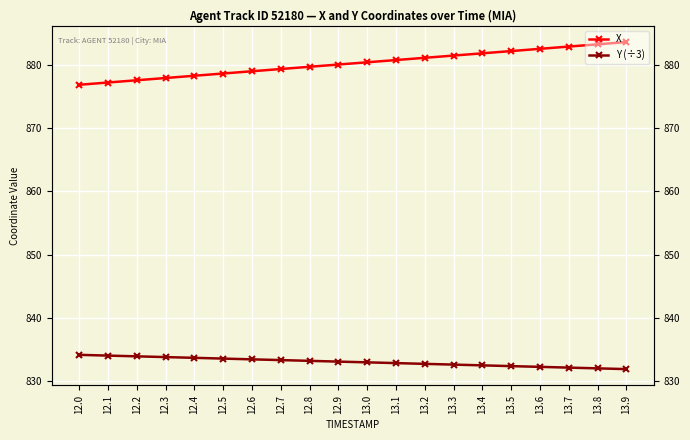

Where is Y (÷3) nearest to the value 833?

13.0